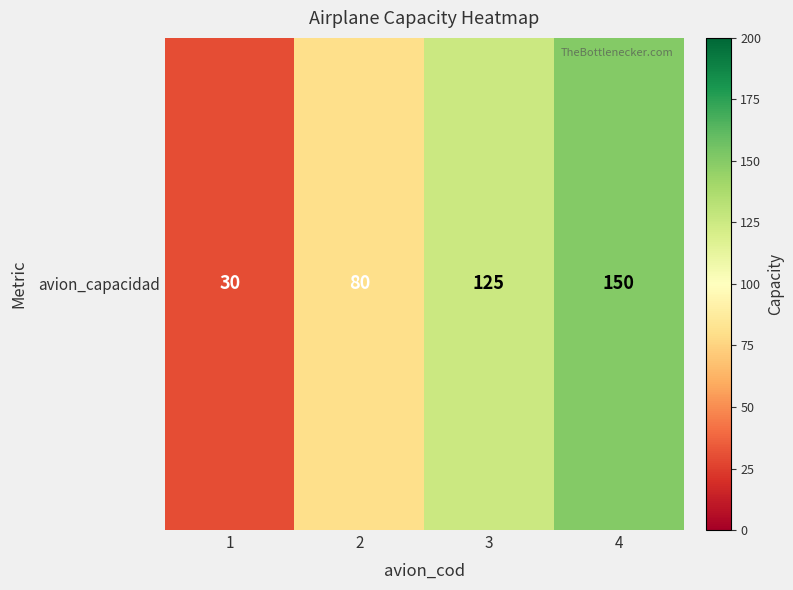

Reading left to right, transcribe all the data shown in this chart.

30	80	125	150